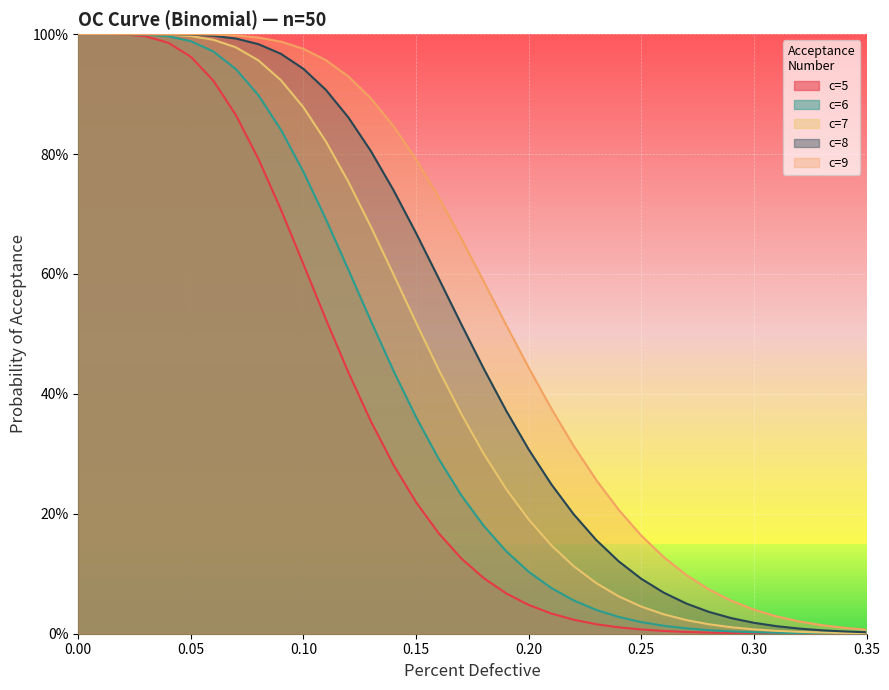

At how many categories does at least one series exceed 0?

36